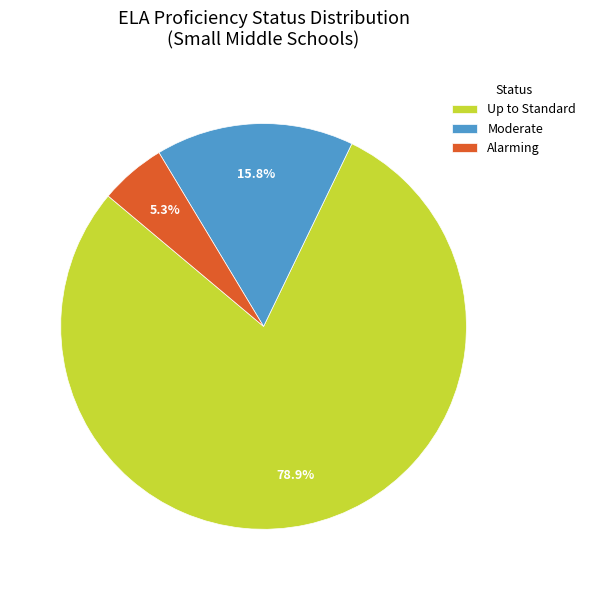

Combined, what portion of the pie is Up to Standard and Alarming?

84.2%